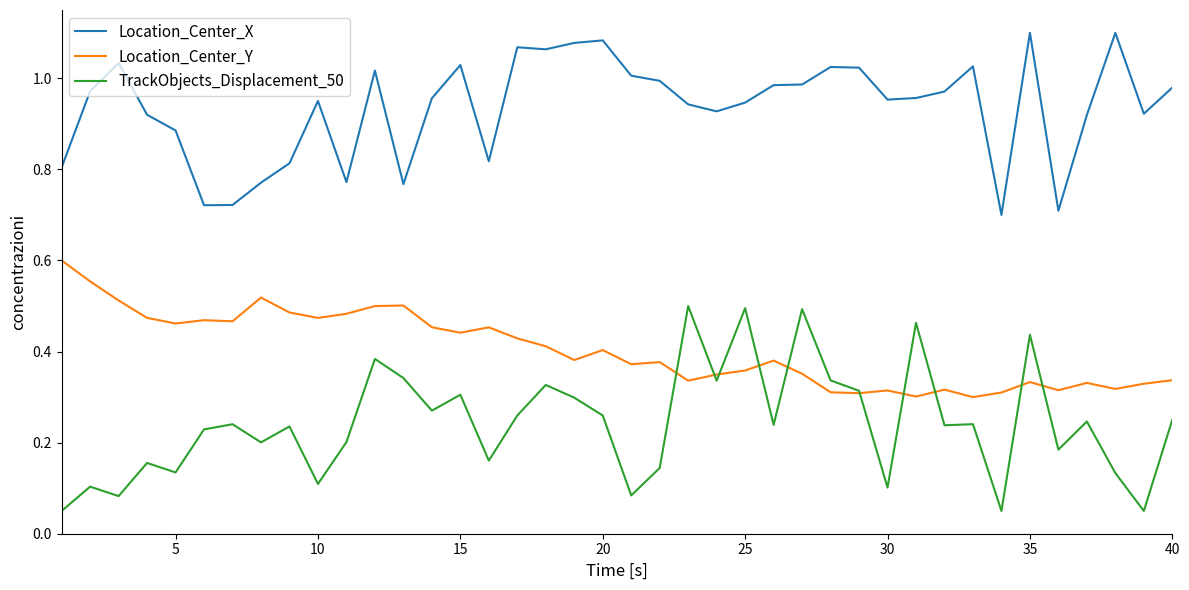

How many intersections are there between Location_Center_Y and TrackObjects_Displacement_50?

10